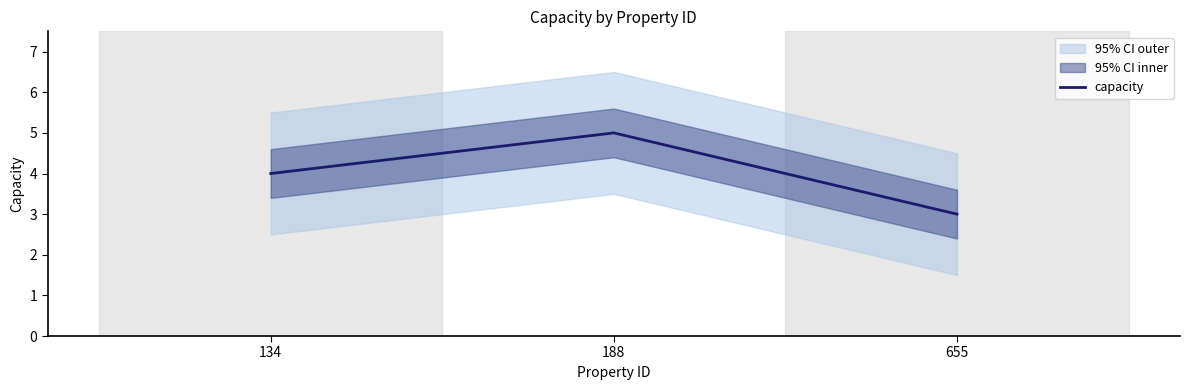

What is the value of the 3rd point from the left?

3